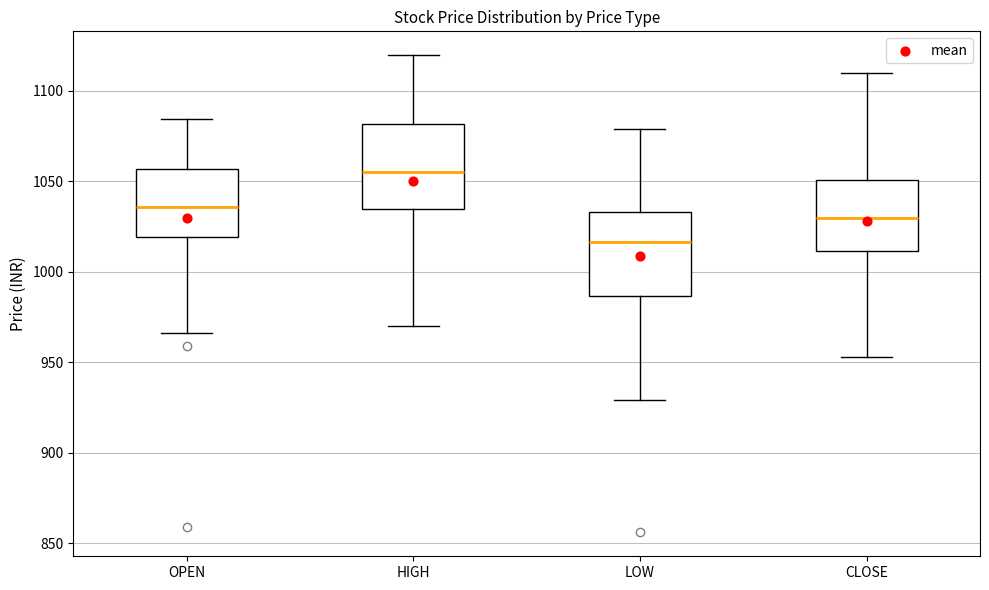

Which box's median line is the highest?

HIGH